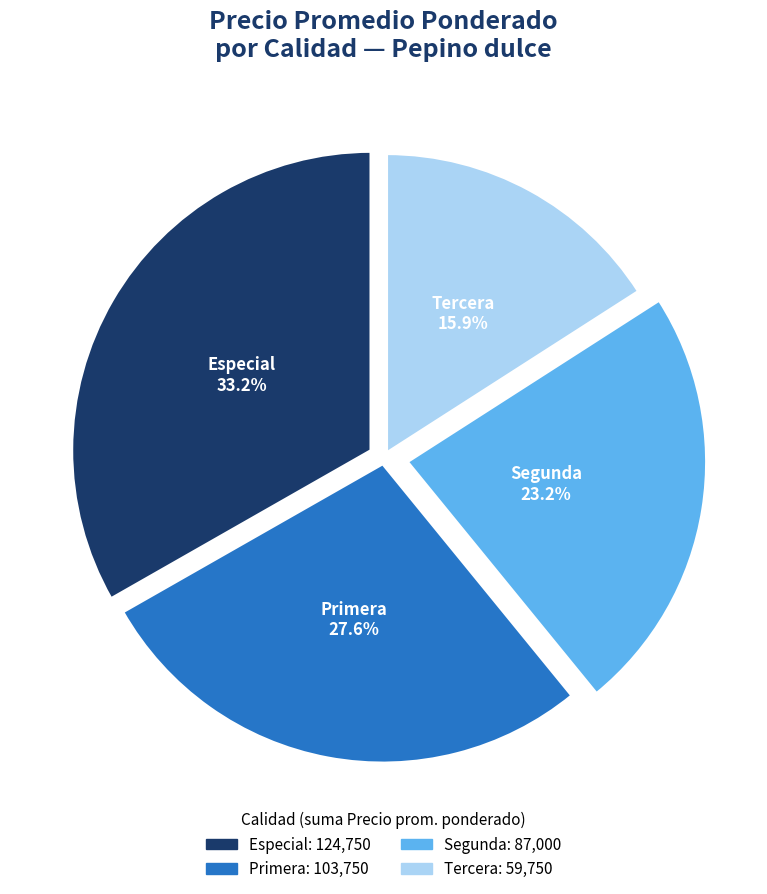

How much of the chart is everything except Primera?

72.4%